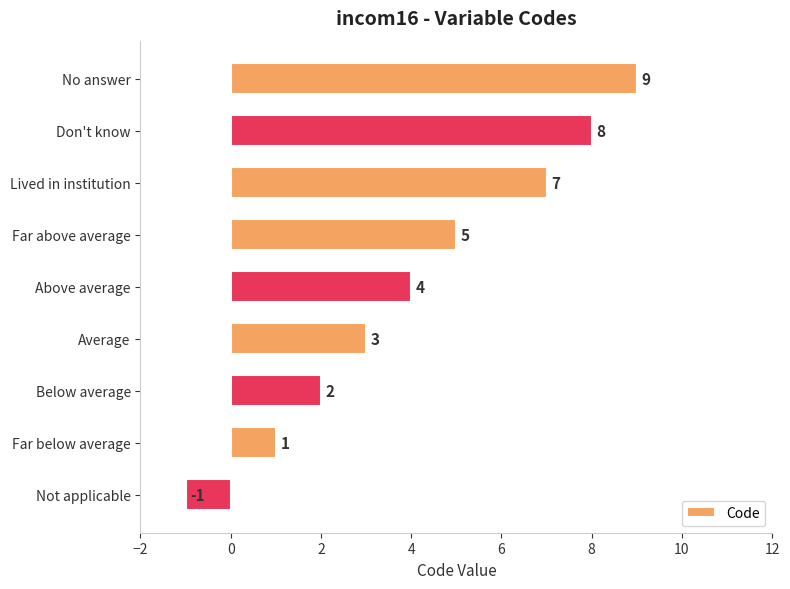

Is it true that the value at Average is 3?

True